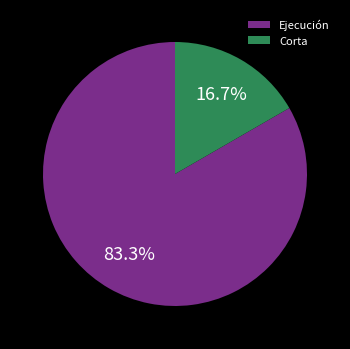

Which category has the biggest portion of the pie?

Ejecución